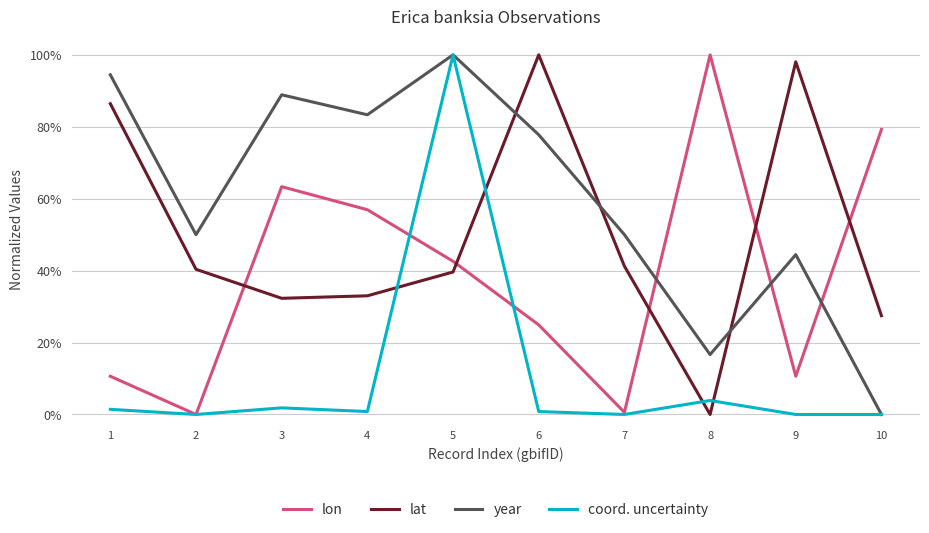

What is the average value of the coord. uncertainty series?

0.1